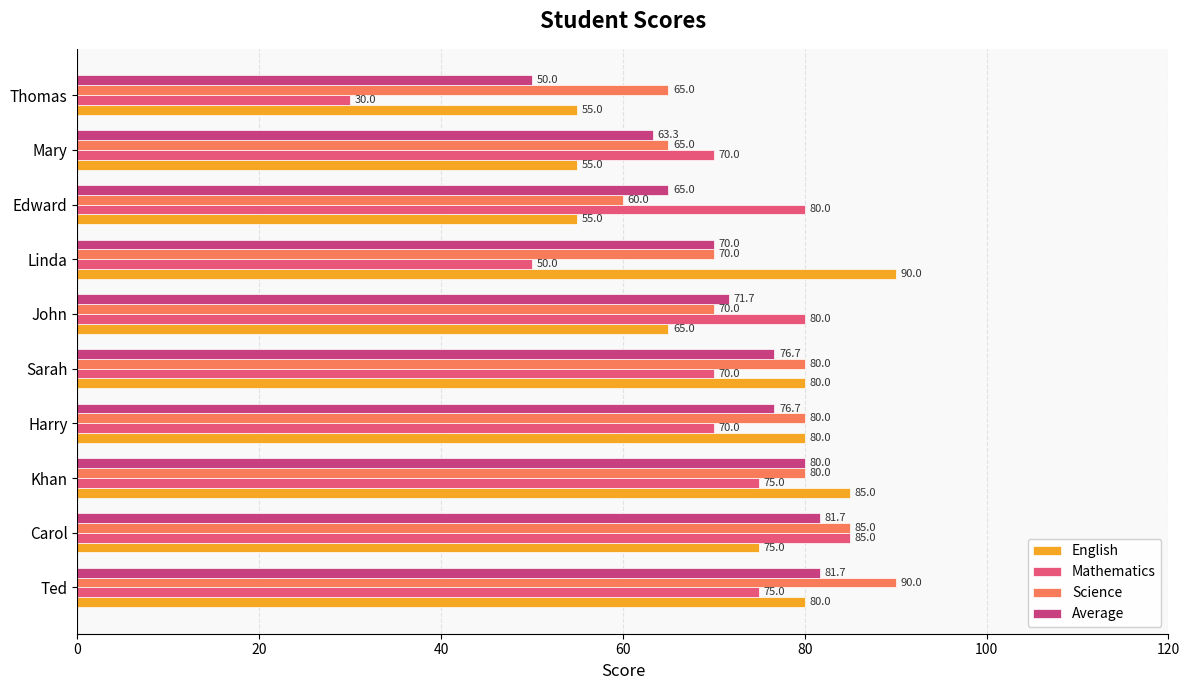

What are all the series names shown in the legend?

English, Mathematics, Science, Average